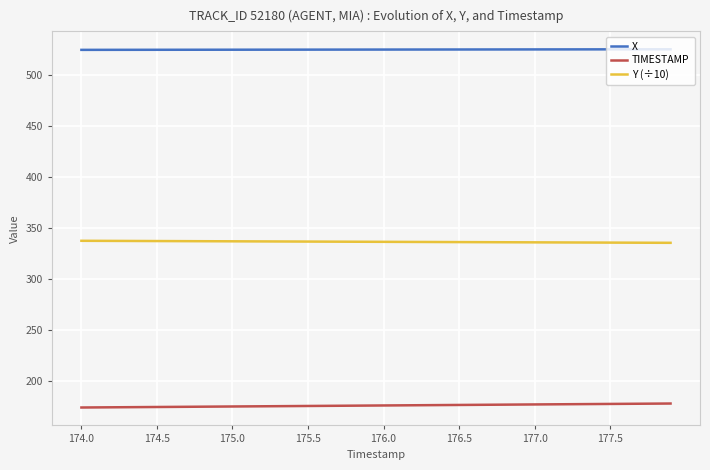

True or false: X and TIMESTAMP intersect in this chart.

False